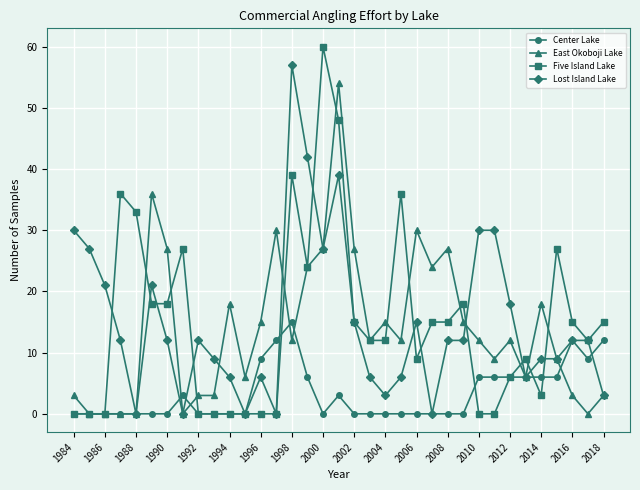

How many lines are shown in the chart?

4